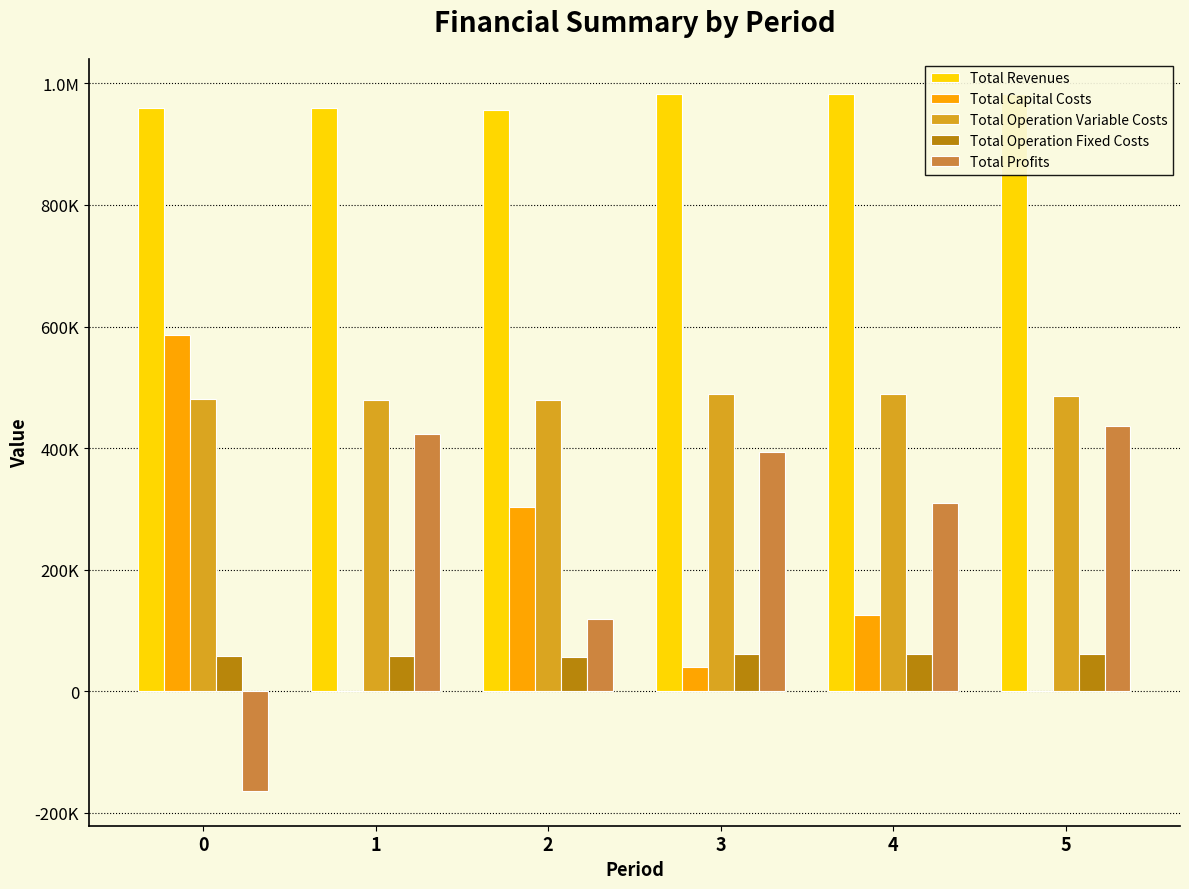

What is the value of the Total Operation Variable Costs bar at the 1st from the left?

480677.9